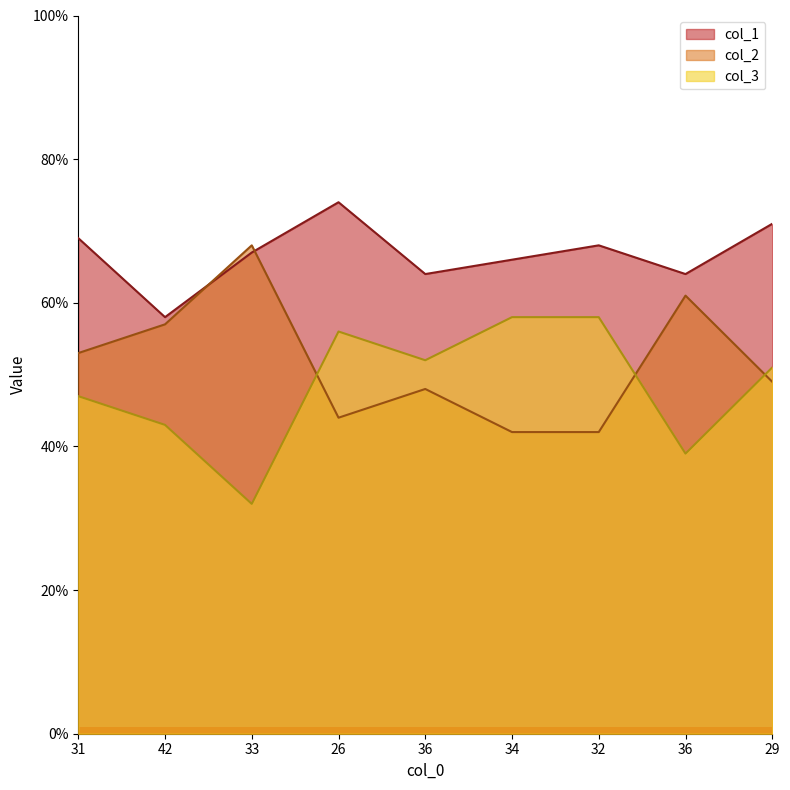

The value of col_3 at 32 is 58. True or false?

True